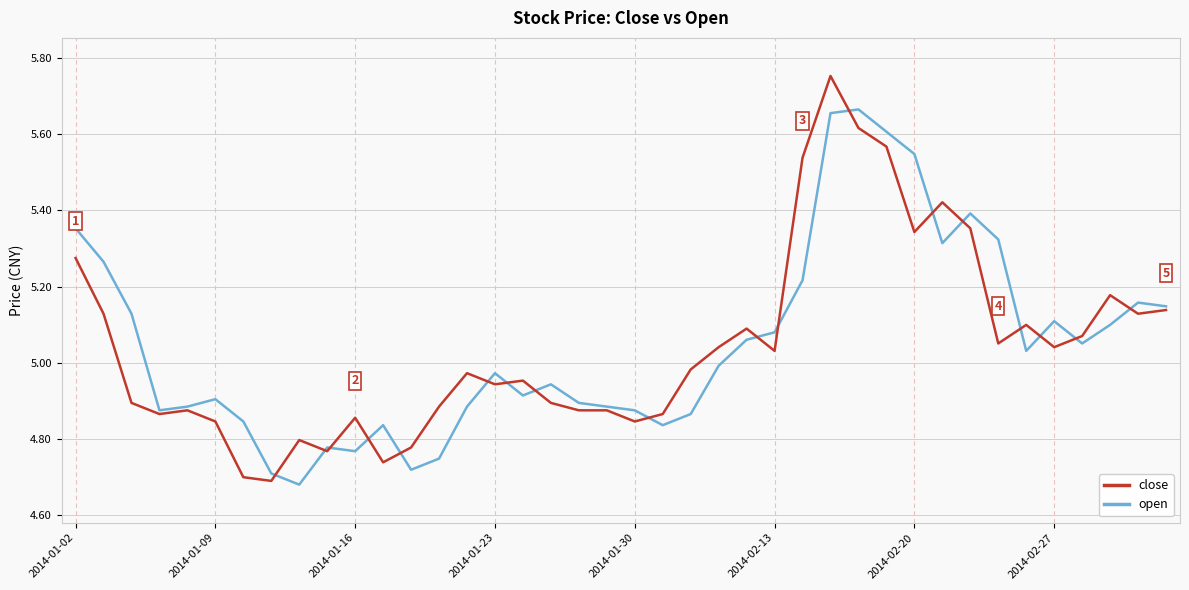

List the series in order of their peak value, highest first.

close, open